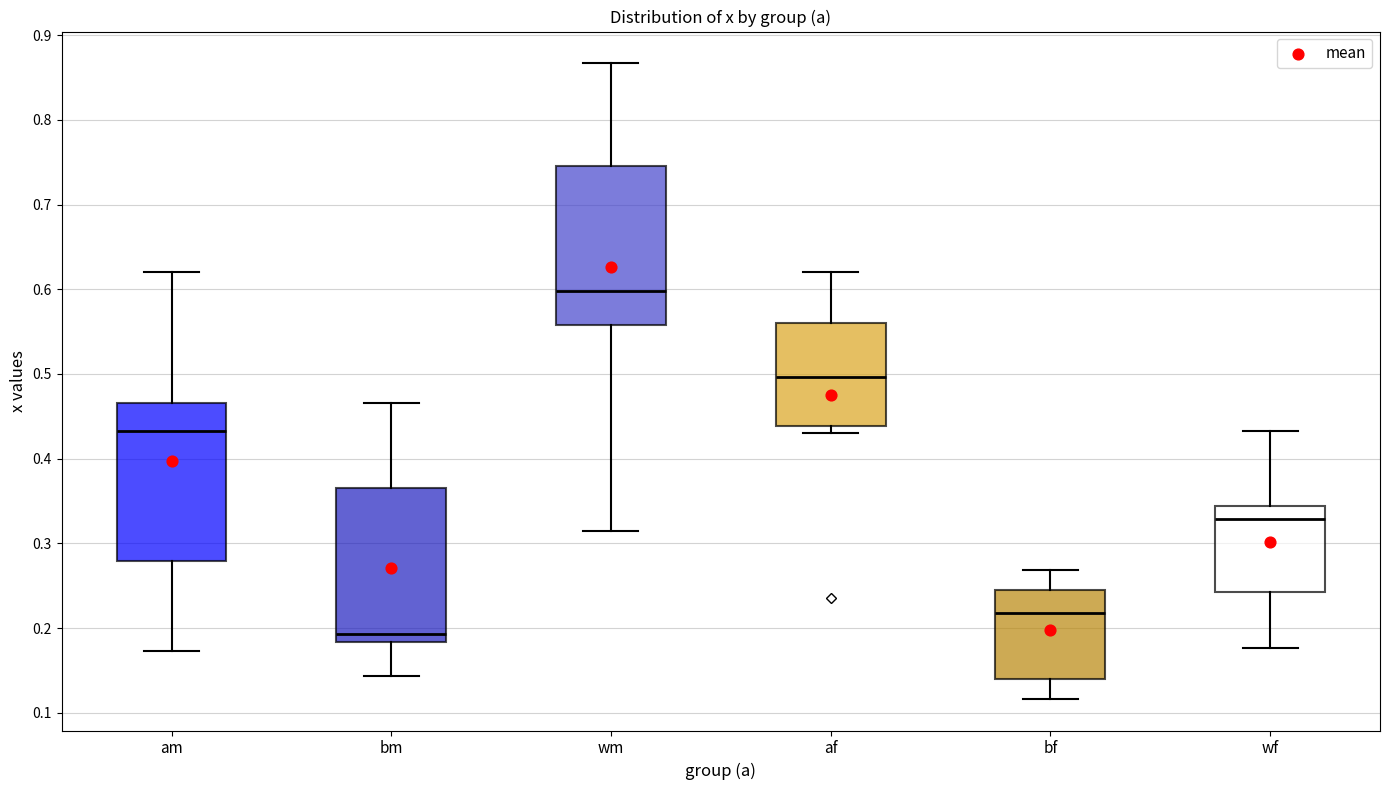

Reading left to right, transcribe this box plot: for each box, give where its median line is, the range the box spans, and where its two whiskers end, as read against the y-axis. The values are not printed on the chart, so give them approximately, as read against the axis.

am: median 0.43, box 0.28 to 0.47, whiskers 0.17 to 0.62
bm: median 0.19, box 0.18 to 0.37, whiskers 0.14 to 0.47
wm: median 0.60, box 0.56 to 0.75, whiskers 0.31 to 0.87
af: median 0.50, box 0.44 to 0.56, whiskers 0.43 to 0.62
bf: median 0.22, box 0.14 to 0.25, whiskers 0.12 to 0.27
wf: median 0.33, box 0.24 to 0.34, whiskers 0.18 to 0.43